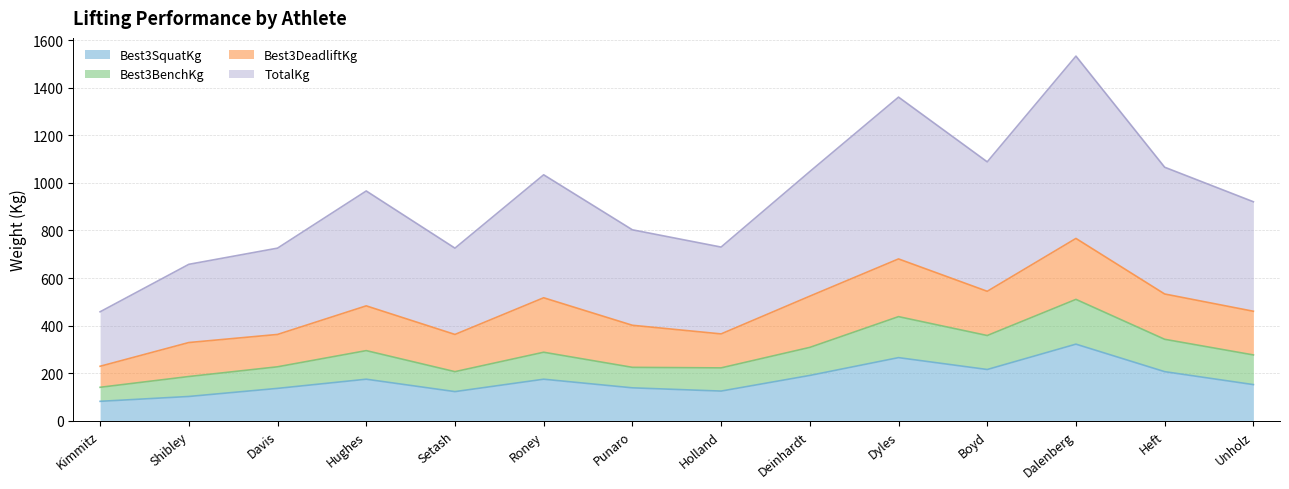

What is the approximate value of Best3SquatKg at Hughes?

174.6